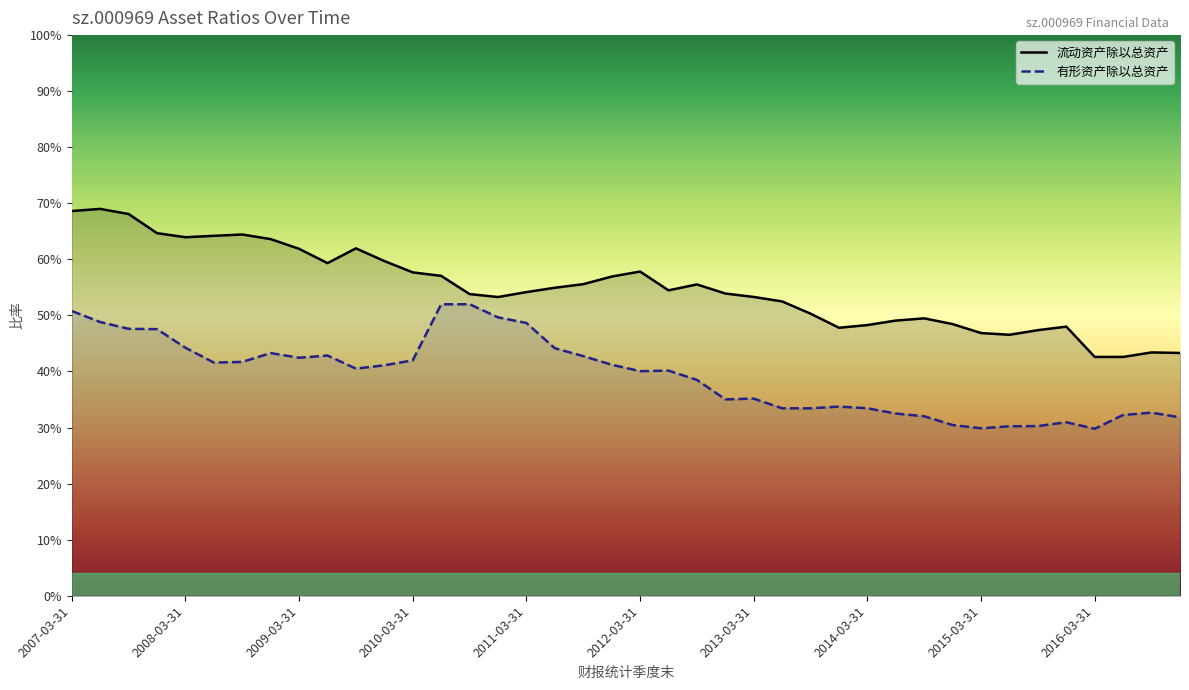

The value of 有形资产除以总资产 at 2011-12-31 is 0.4. True or false?

True